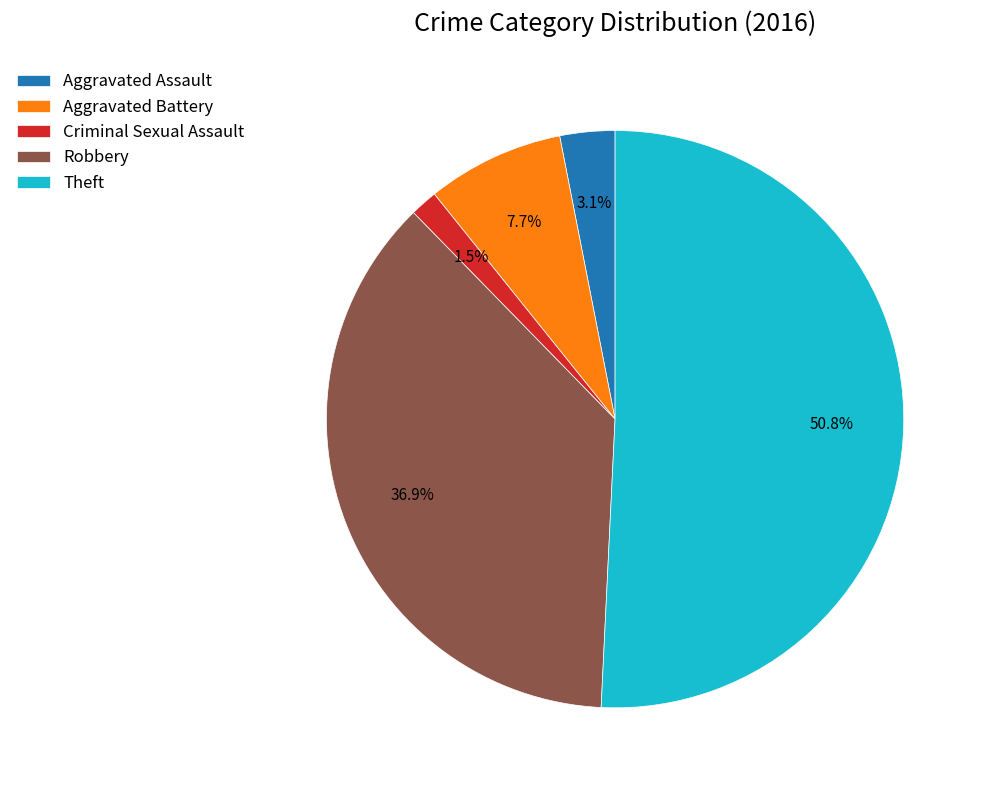

How much of the chart is everything except Aggravated Assault?

96.9%